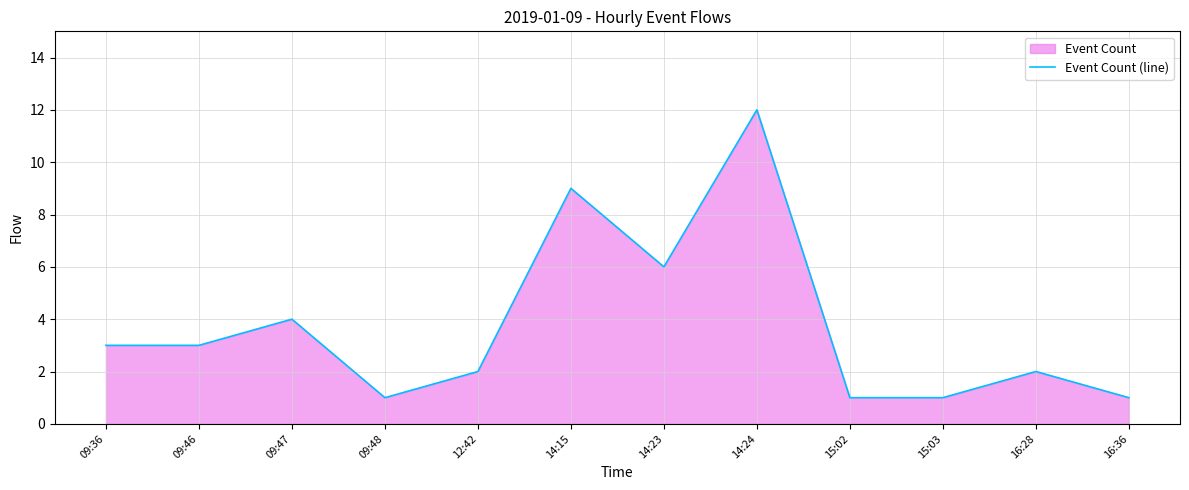

Between 14:24 and 12:42, which is larger?

14:24